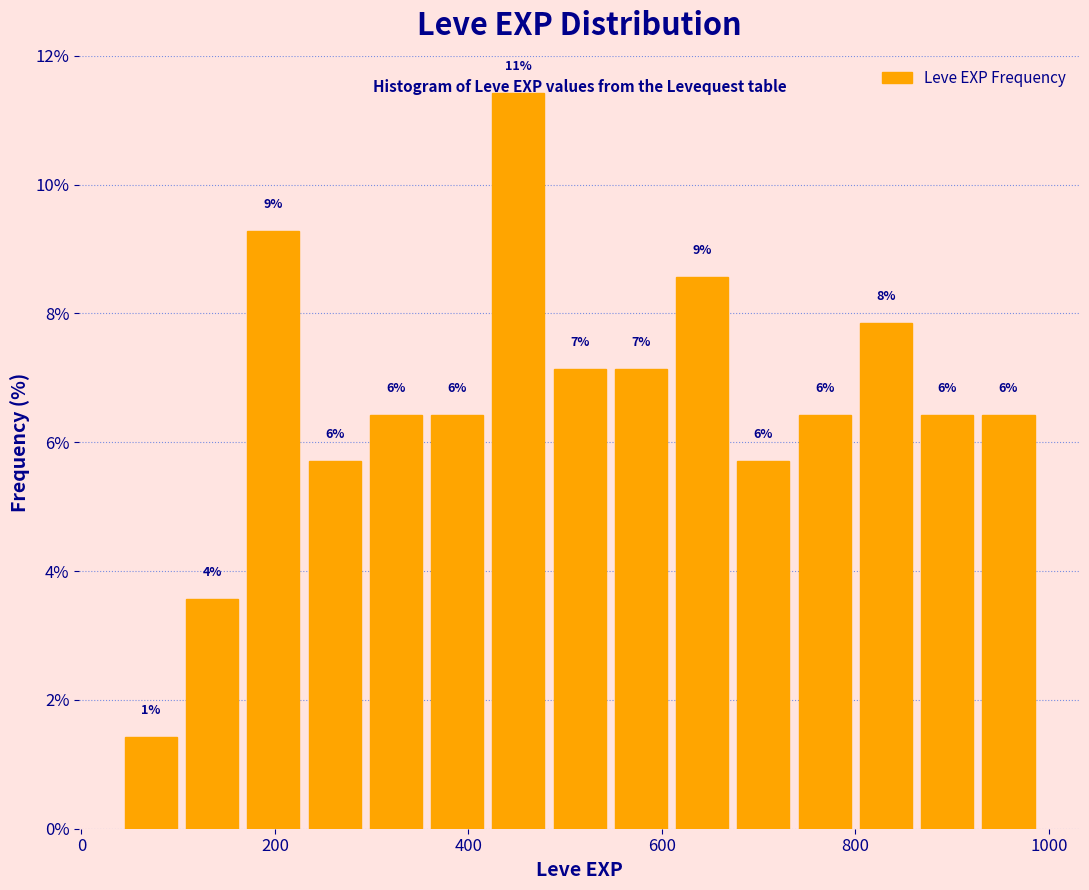

Read against the x-axis, roughly where is the centre of the tallest bar?

460